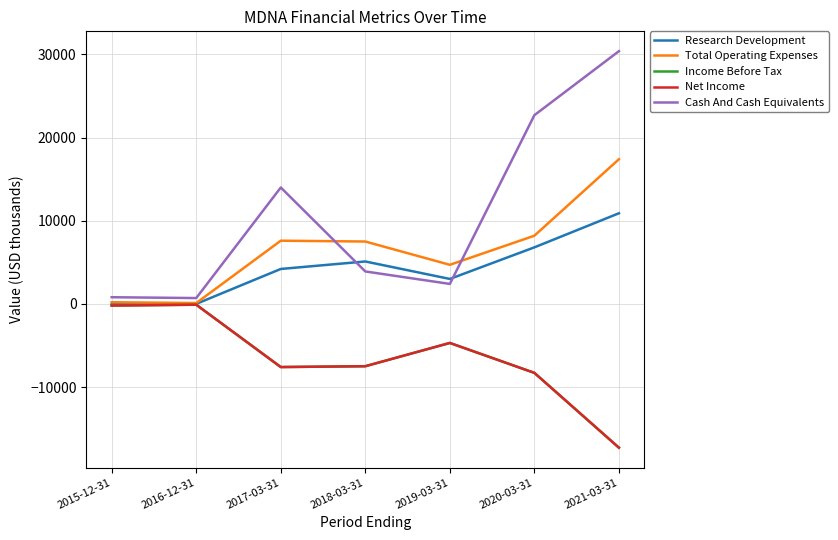

True or false: Total Operating Expenses and Research Development cross at least once.

False